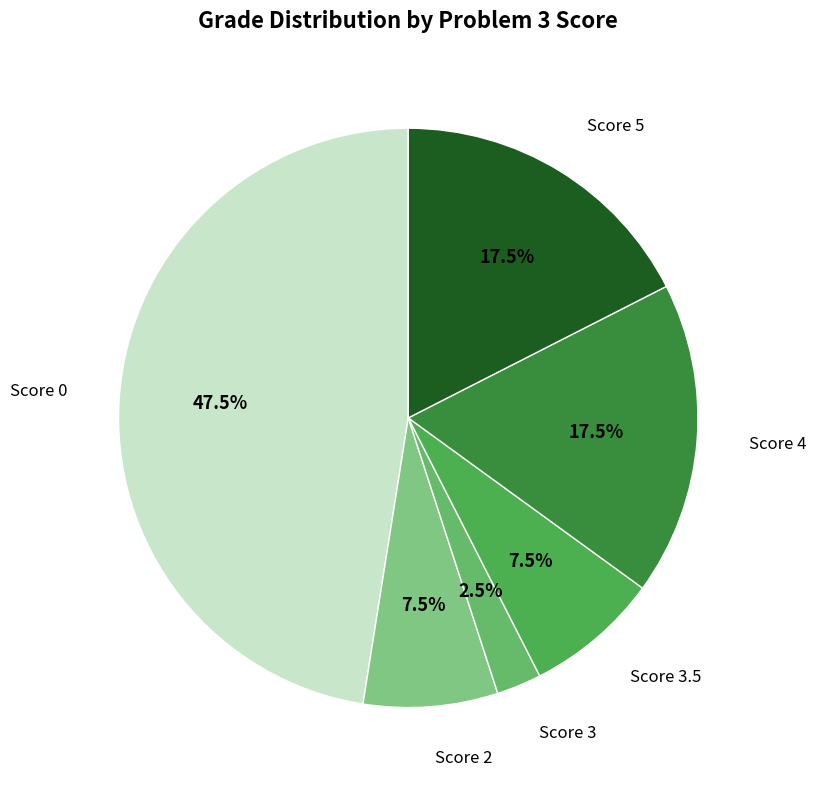

Does any single category account for the majority?

No